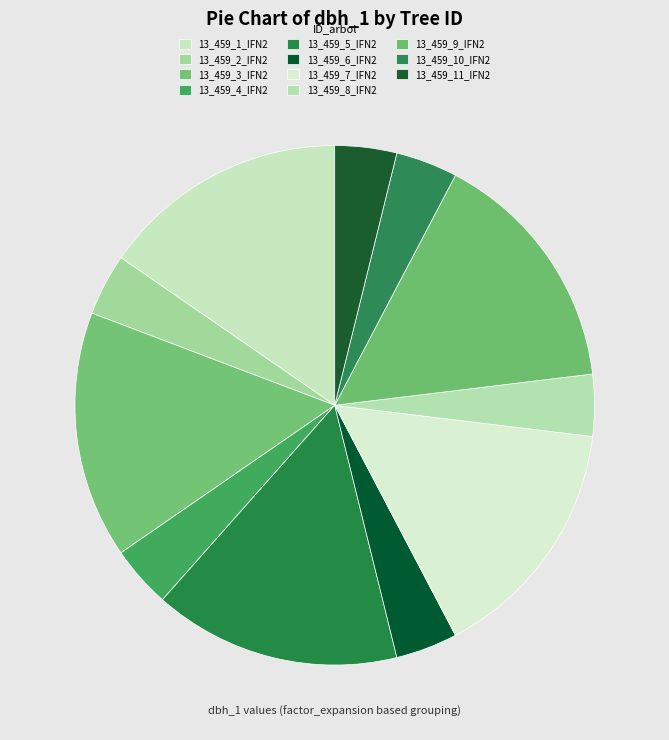

Does 13_459_3_IFN2 represent more than half of the total?

No